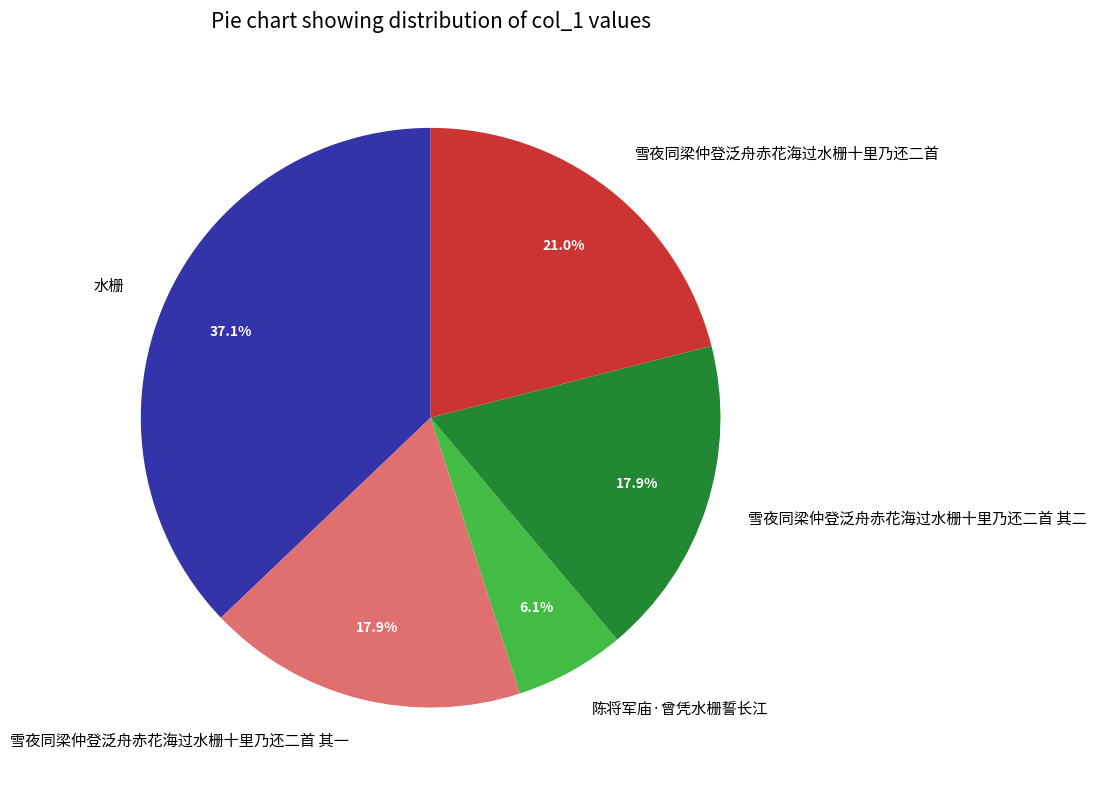

Is the sum of 陈将军庙·曾凭水栅誓长江 and 水栅 greater than half?

No